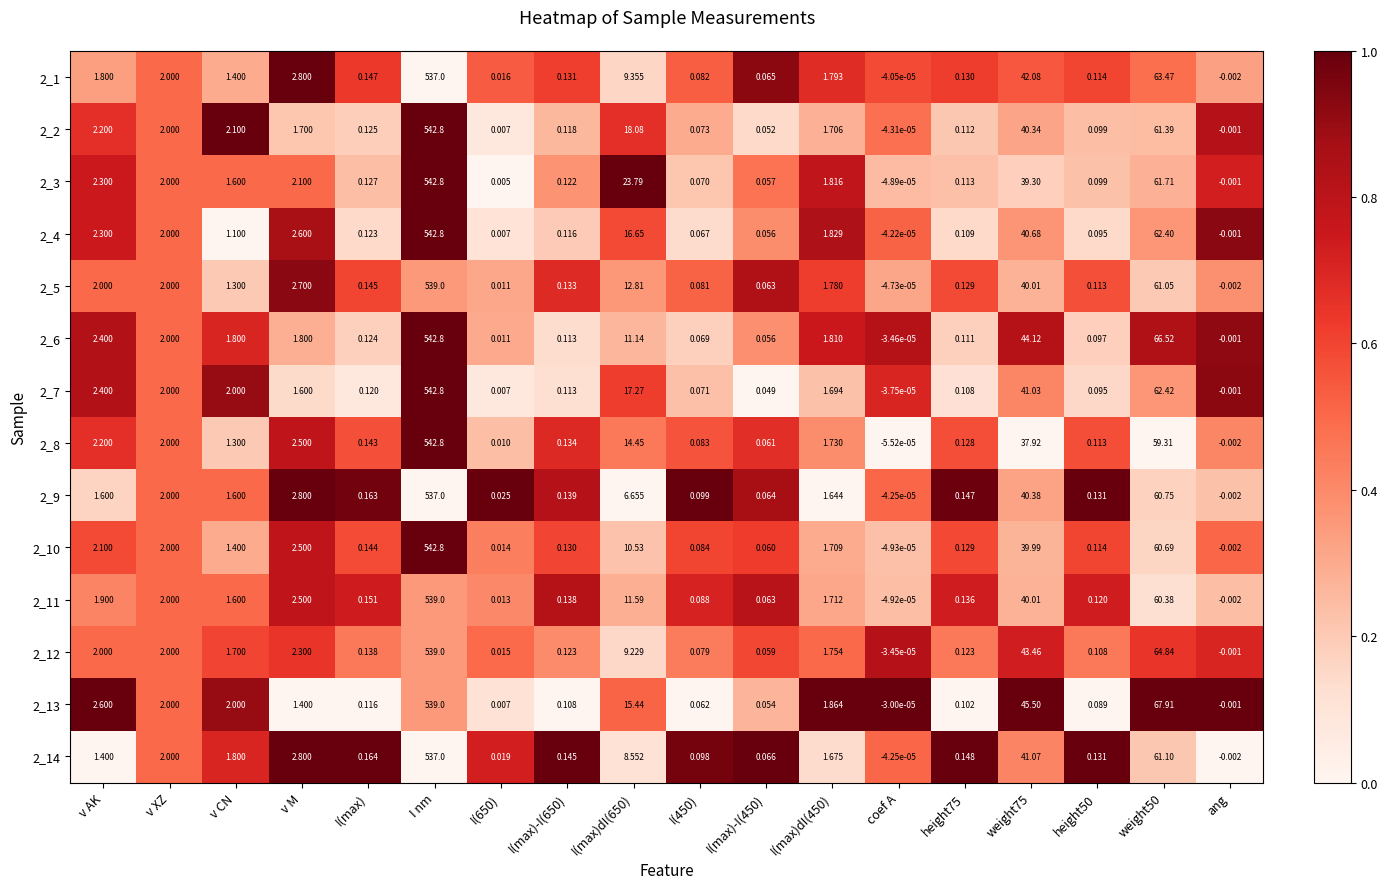

At which category is the sum across all series the highest?

I nm